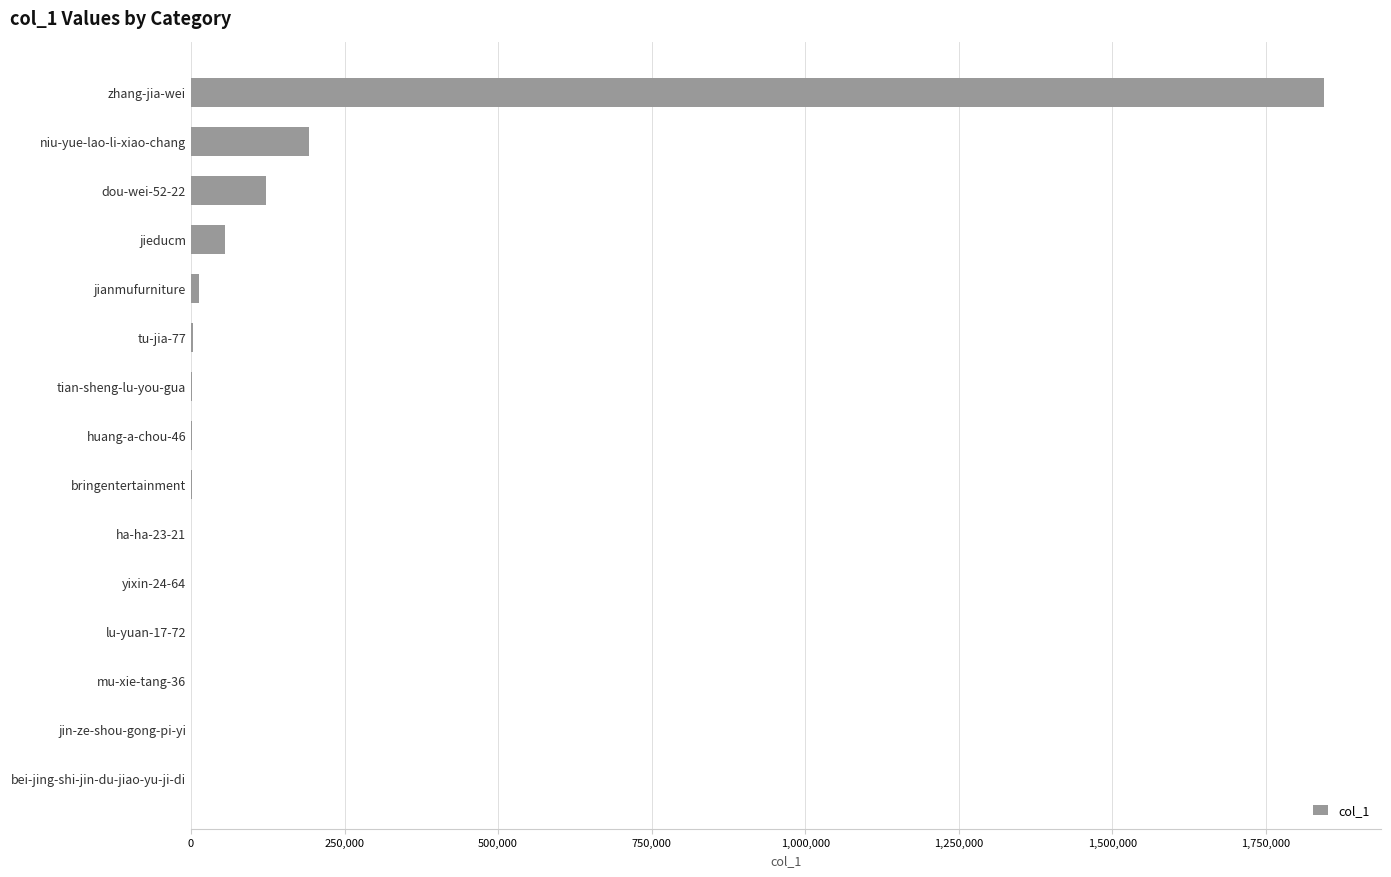

Count the number of categories in the chart.

15